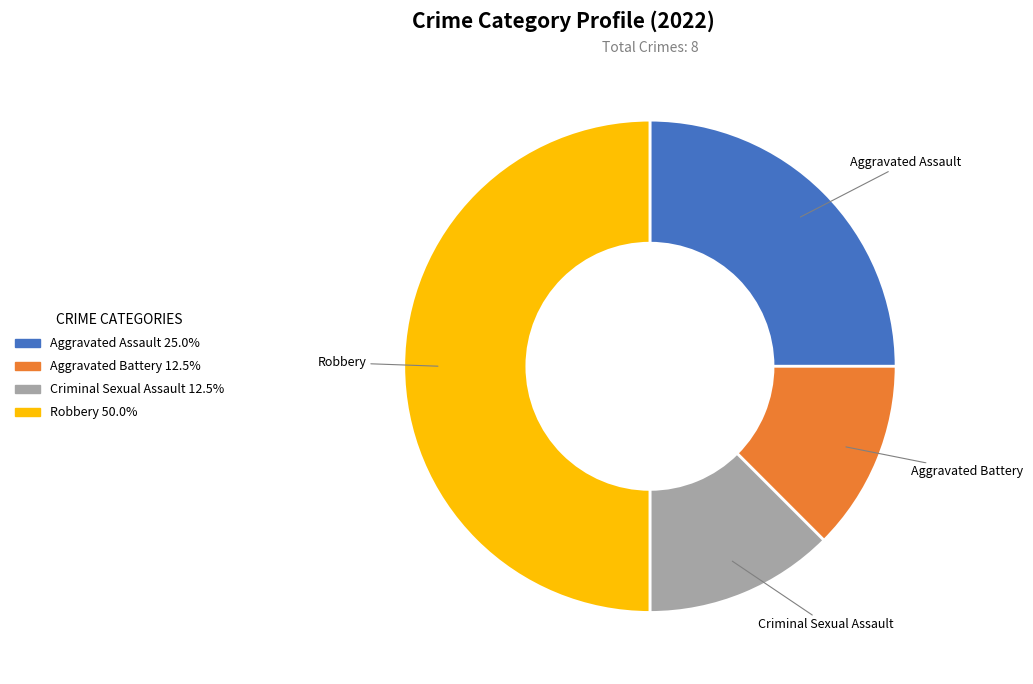

Is Aggravated Assault the majority of the pie?

No